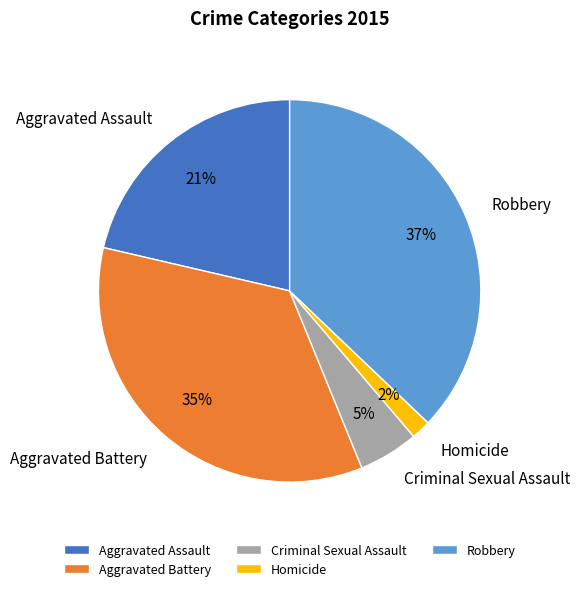

True or false: Aggravated Battery accounts for 35% of the total.

True